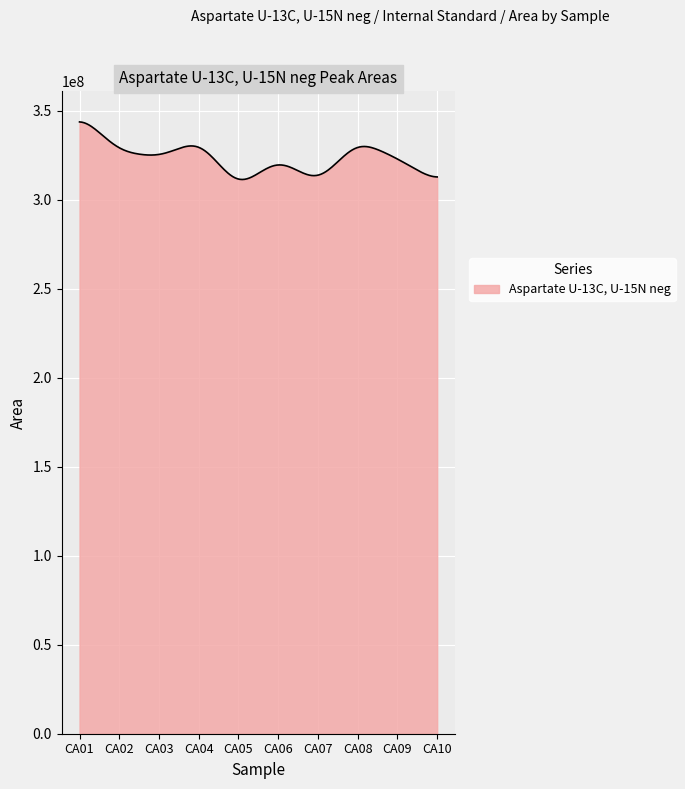

What is the maximum value shown in the chart?

343673932.8